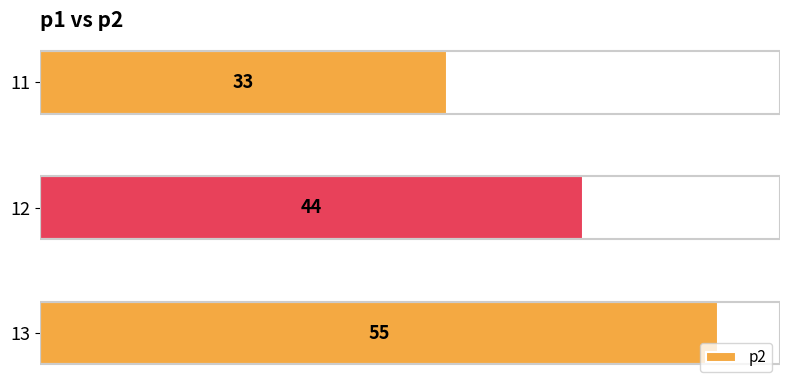

Approximately how many times larger is the value at 12 compared to 11?

1.3